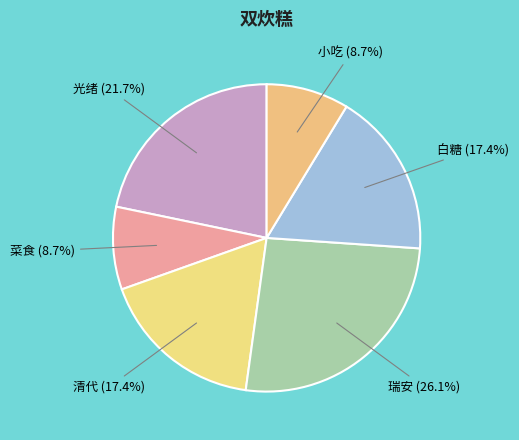

Which slice is the largest?

瑞安